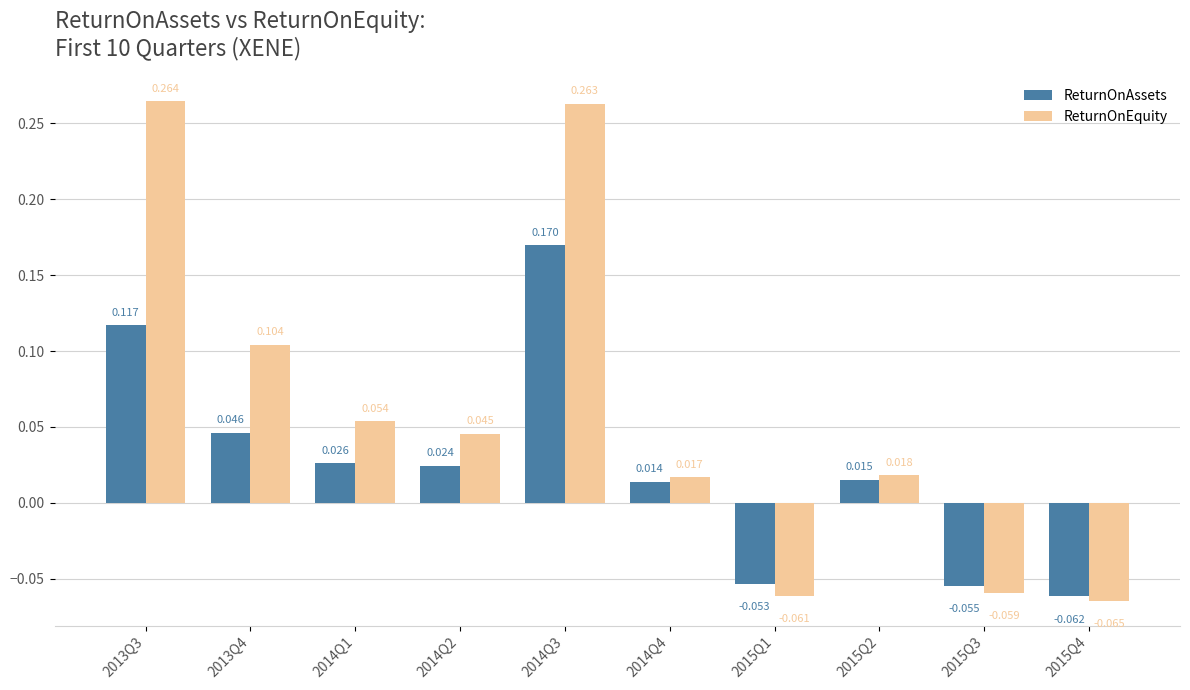

Rank the series by their maximum value, from highest to lowest.

ReturnOnEquity, ReturnOnAssets